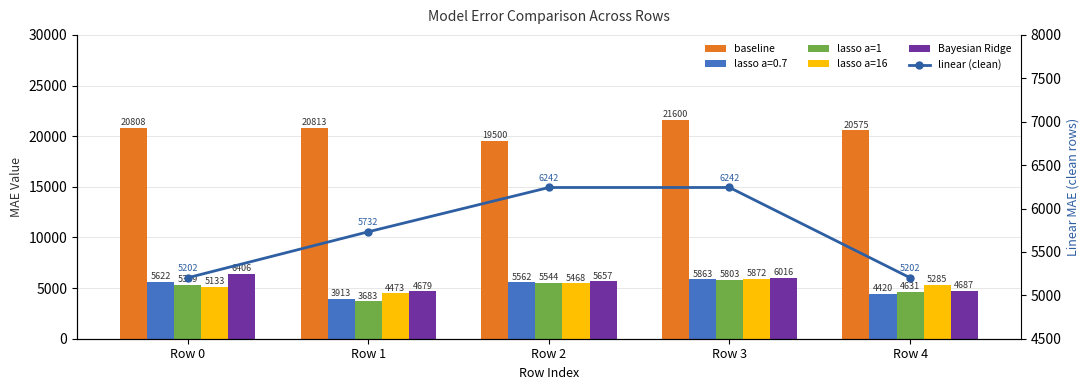

What is the smallest value displayed?

3683.1